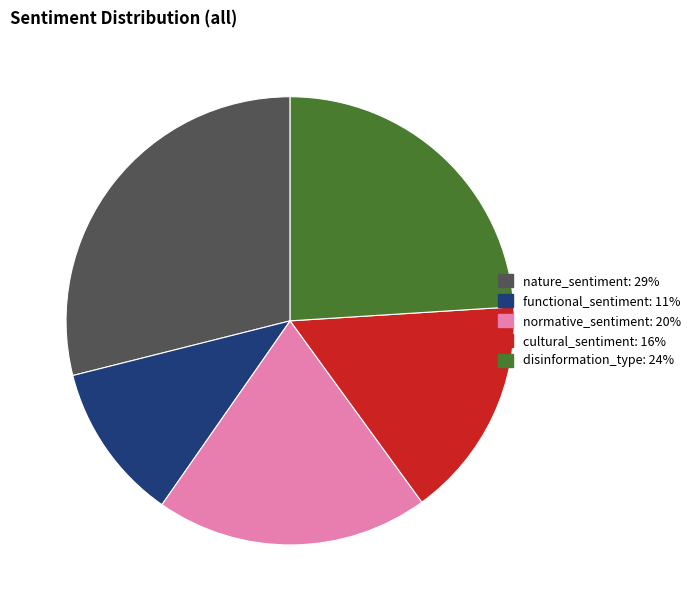

Do functional_sentiment and nature_sentiment together represent more than half of the pie?

No